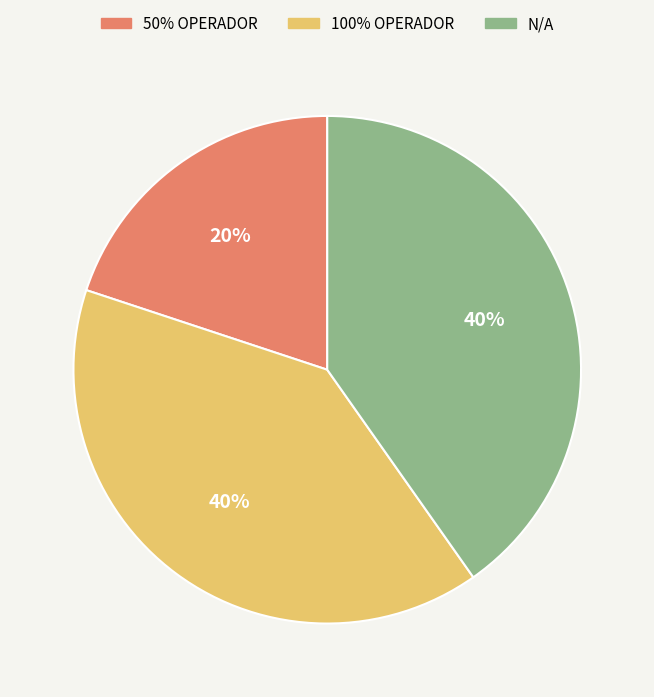

Combined, do 50% OPERADOR and 100% OPERADOR account for over 50%?

Yes